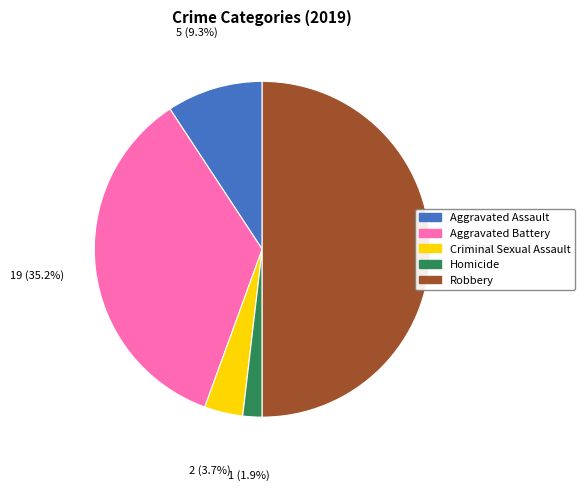

To the nearest percent, what portion does Robbery represent?

50%